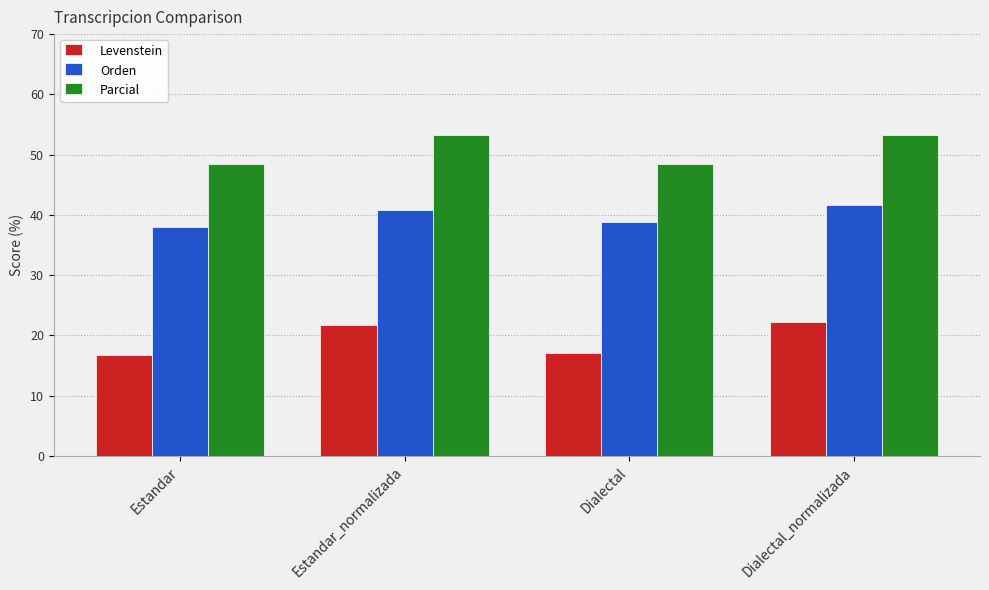

Reading left to right, what are all the values shown in this chart?

Levenstein: Estandar=16.8	Estandar_normalizada=21.7	Dialectal=17.2	Dialectal_normalizada=22.2
Orden: Estandar=38.0	Estandar_normalizada=40.8	Dialectal=38.8	Dialectal_normalizada=41.7
Parcial: Estandar=48.4	Estandar_normalizada=53.3	Dialectal=48.4	Dialectal_normalizada=53.3